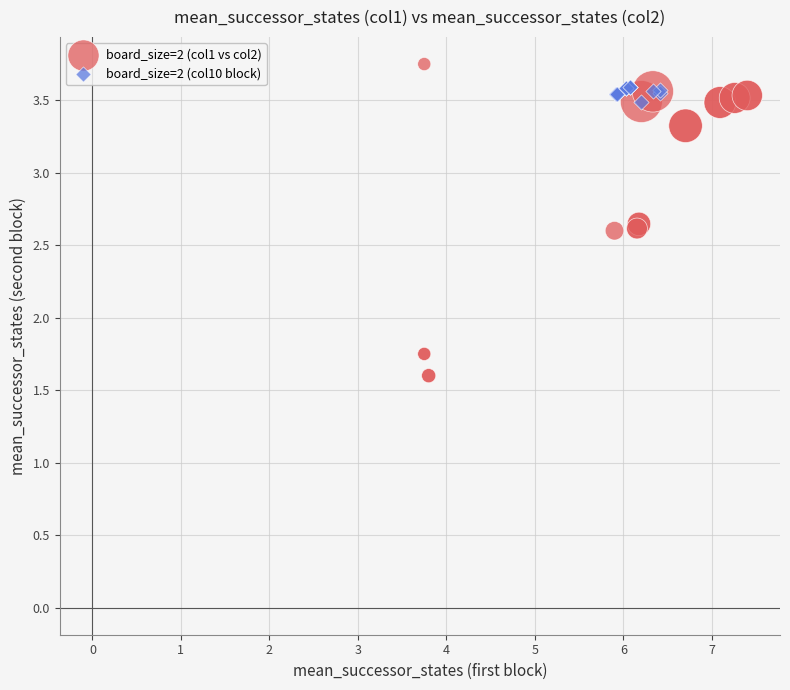

What are all the series names shown in the legend?

board_size=2 (col1 vs col2), board_size=2 (col10 block)